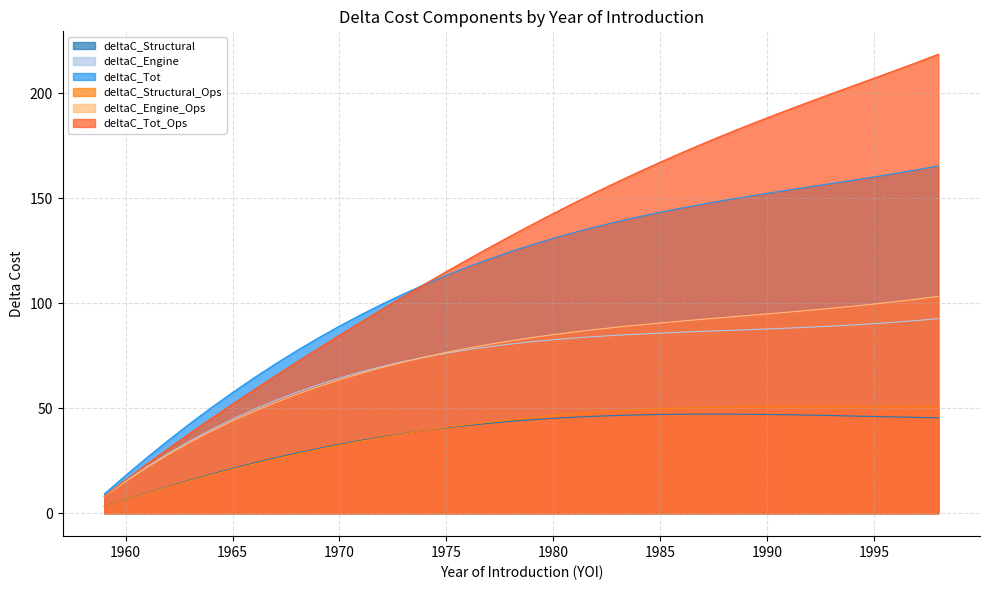

True or false: deltaC_Structural and deltaC_Tot_Ops intersect in this chart.

False